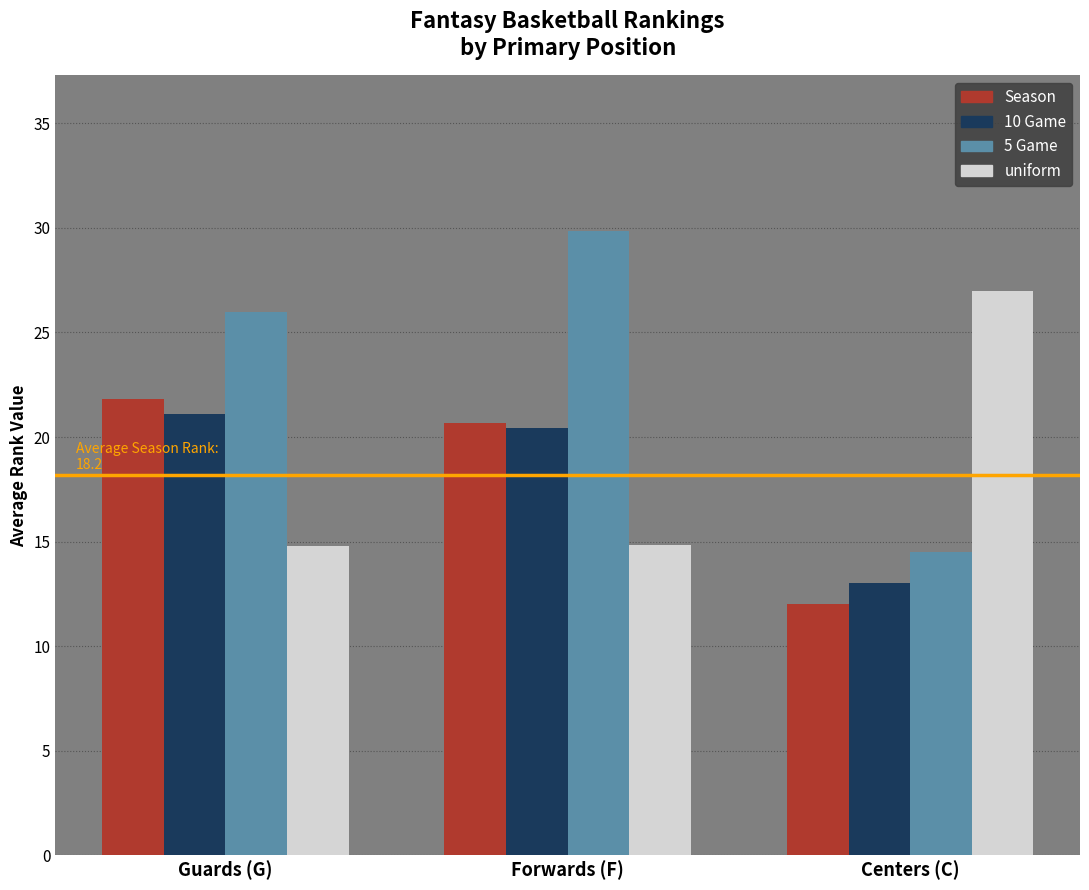

What is the value of the 10 Game bar at the 1st from the left?

21.1